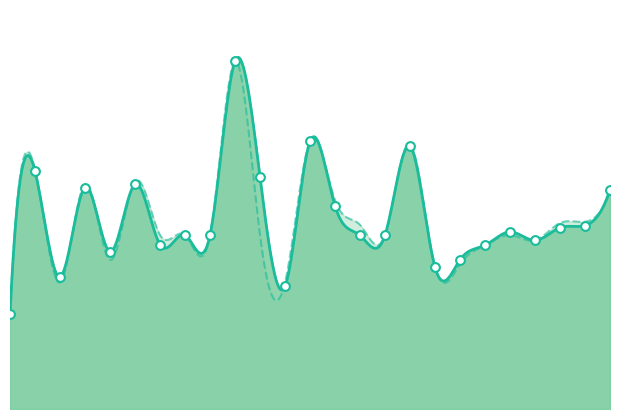

Which has a higher value, 23 or 15?

15